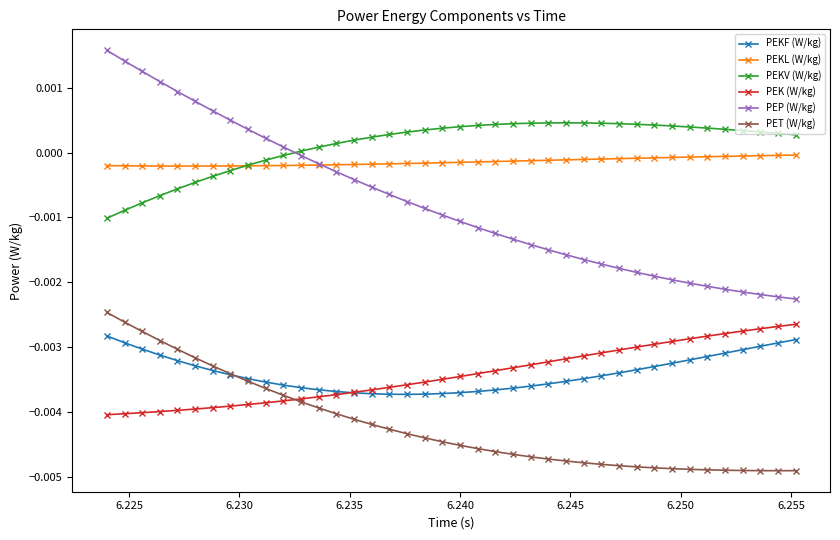

Which series has the widest spread of values?

PEP (W/kg)